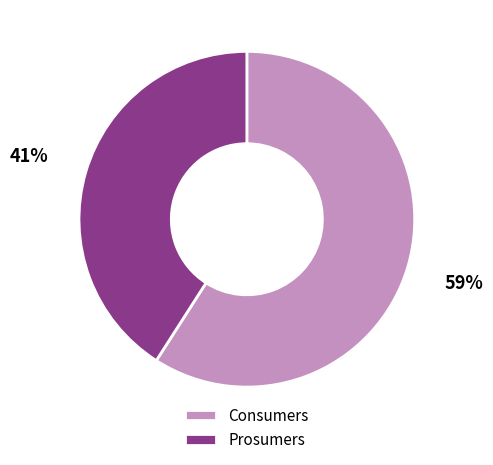

Is there a majority slice in this chart?

Yes